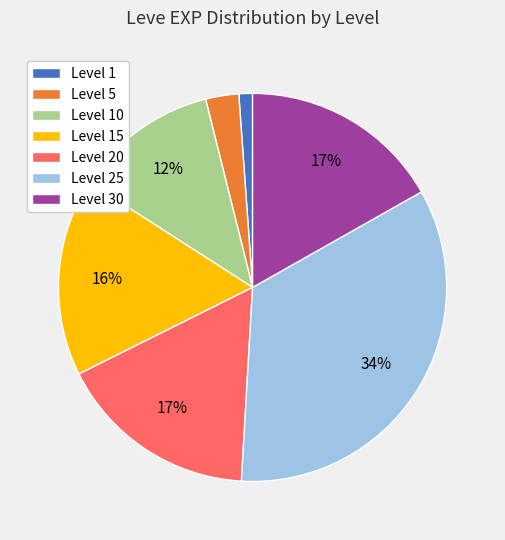

To the nearest percent, what is the difference between the largest and smallest slice percentages?

33%